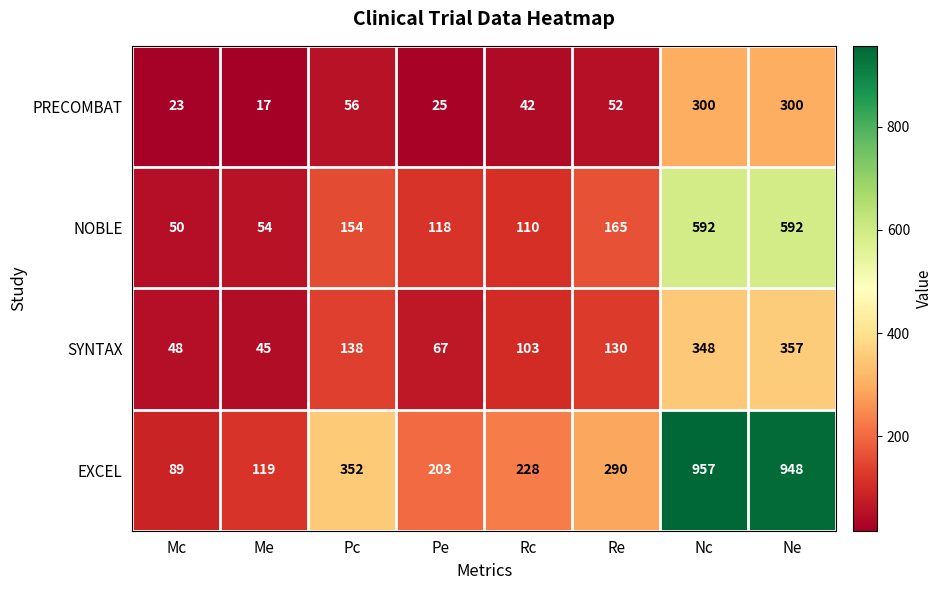

The value of PRECOMBAT at Nc is 300. True or false?

True